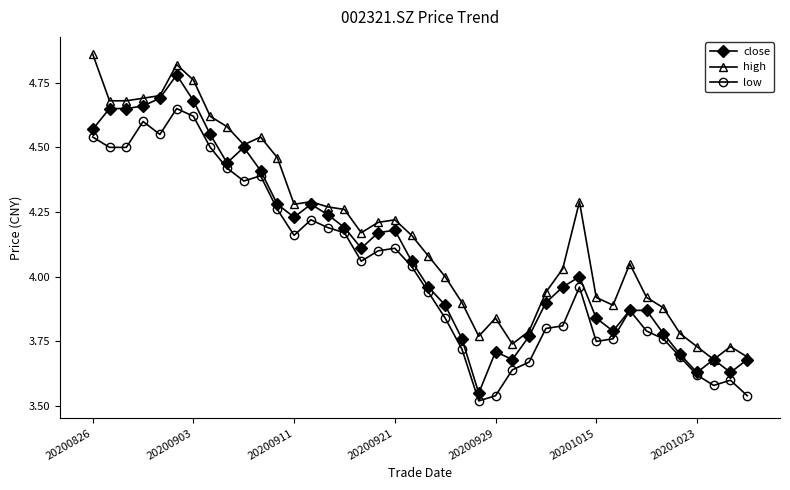

True or false: high and low intersect in this chart.

False